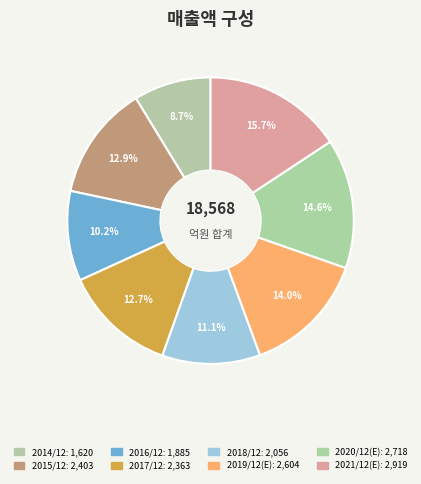

To the nearest percent, what portion does 2018/12 represent?

11%